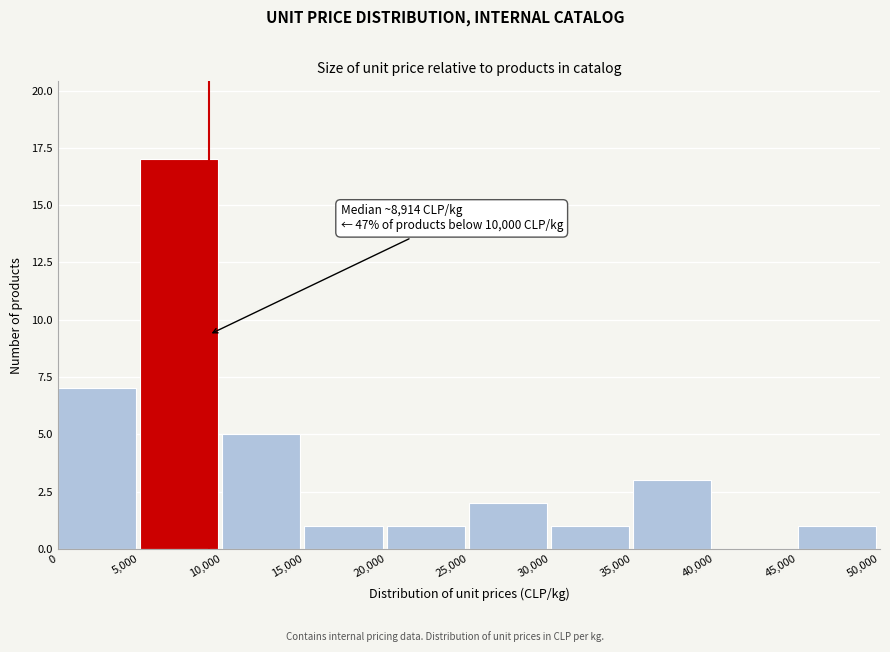

Over which range of the x-axis is the bar tallest?

5,000 to 10,000